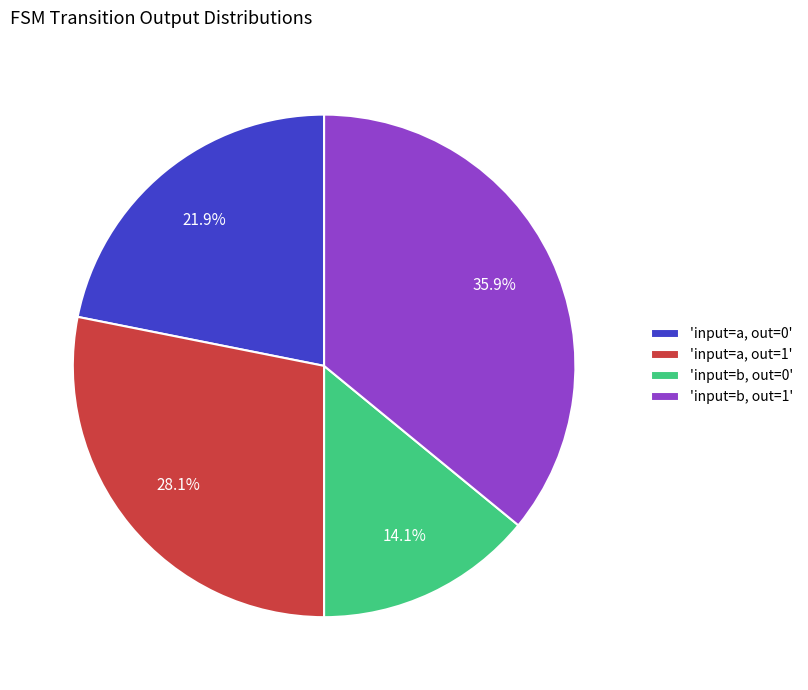

Combined, what portion of the pie is 'input=a, out=1' and 'input=b, out=0'?

42.2%